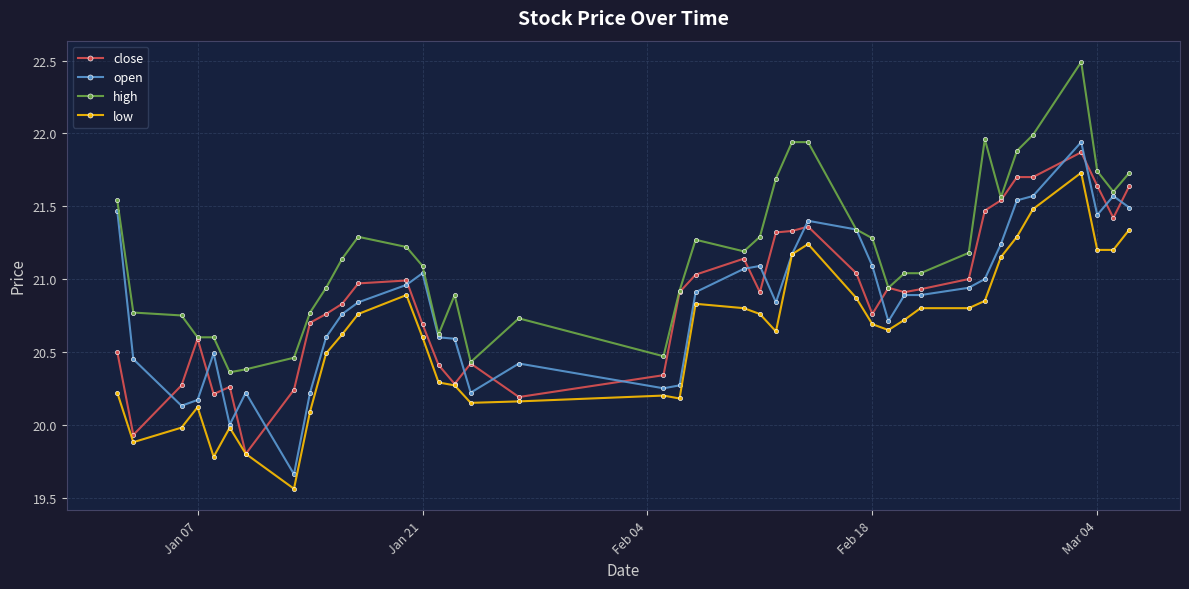

True or false: low and high intersect in this chart.

False